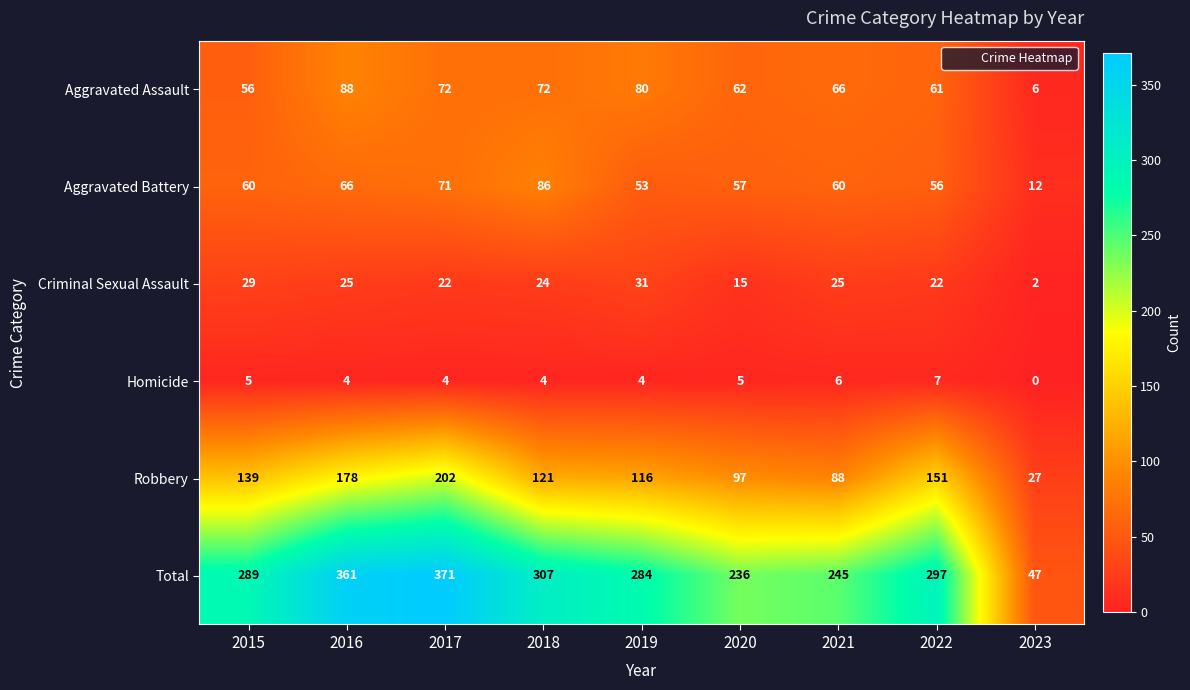

What is the total value across all series at 2021?

490